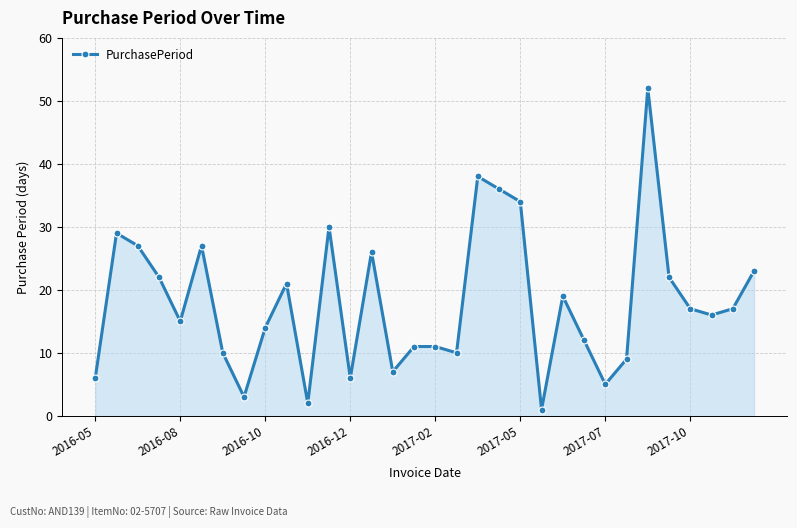

What is the average value?

18